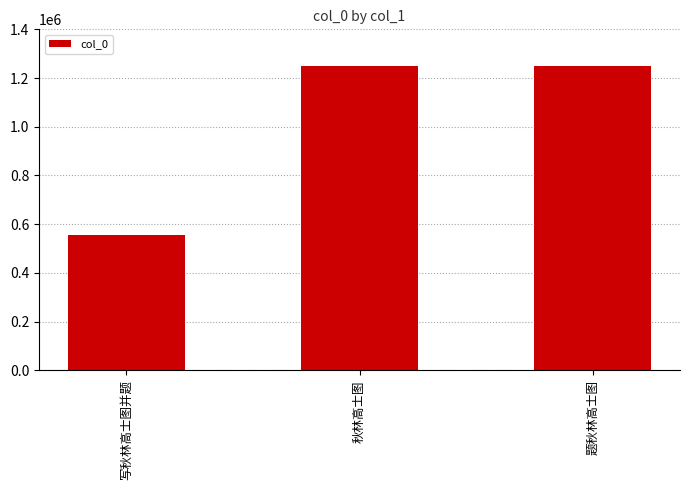

The value at 写秋林高士图并题 is 728216. True or false?

False